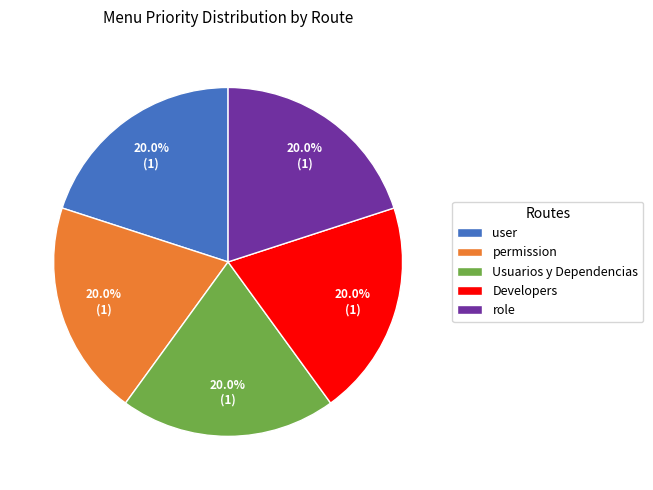

To the nearest percent, what portion does user represent?

20%